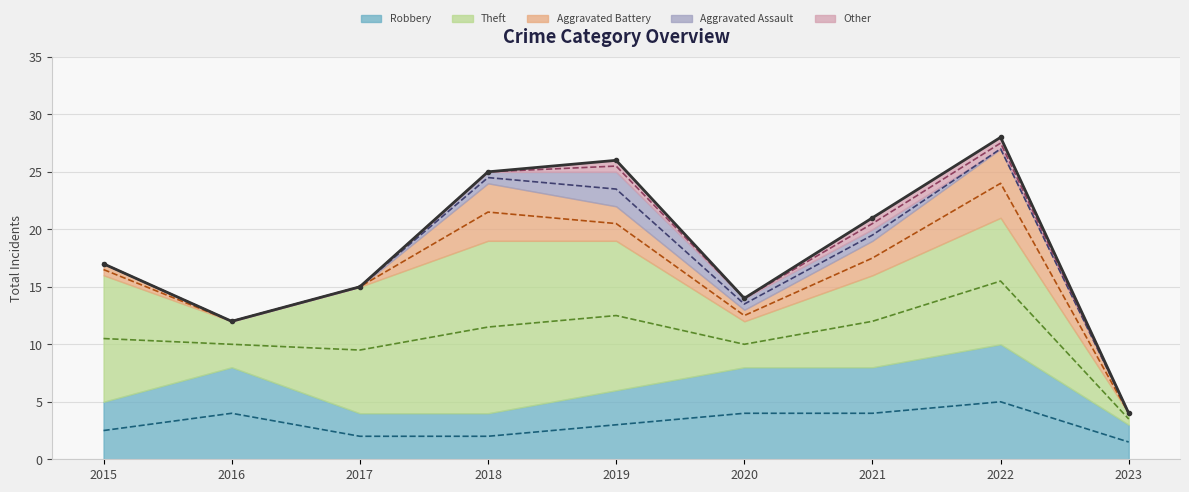

Rank the series at 2018 from lowest to highest value.

Robbery trend, Theft trend, Aggravated Battery trend, Aggravated Assault trend, Other trend, Total trend